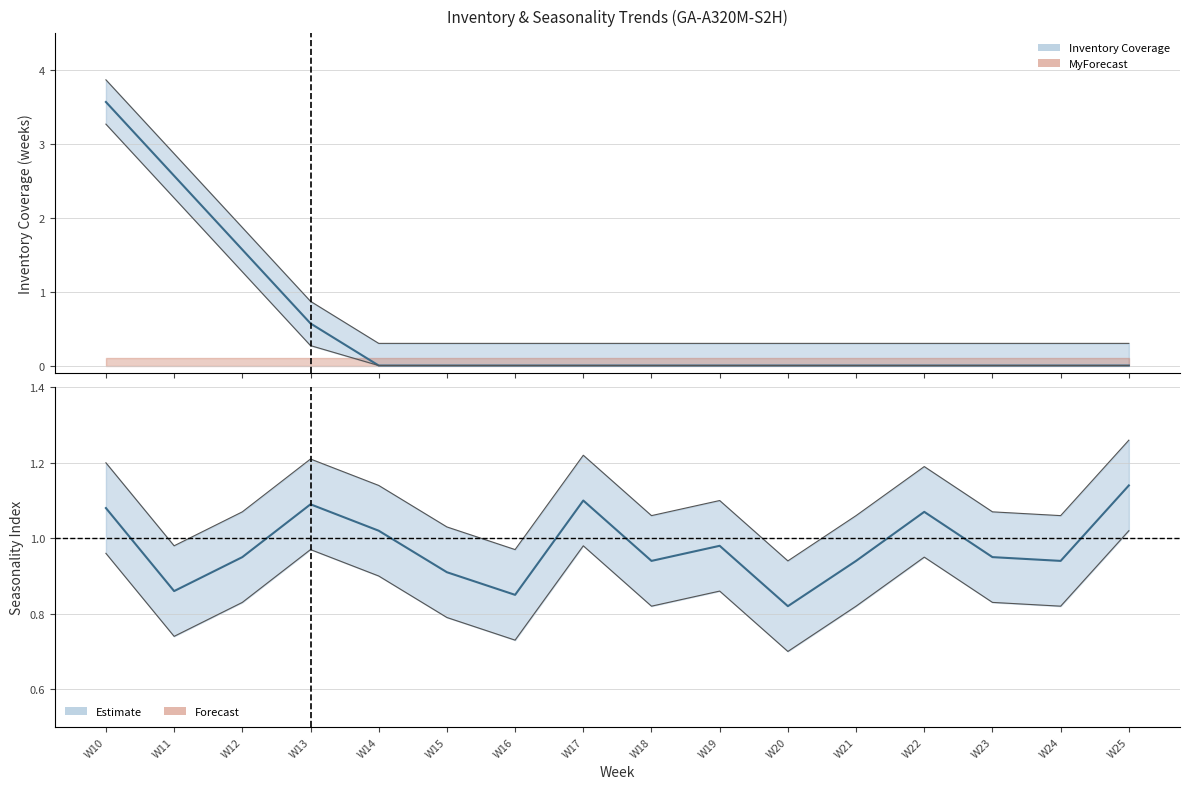

At W25, list the series in order from smallest to largest.

Inventory Coverage, Seasonality Index